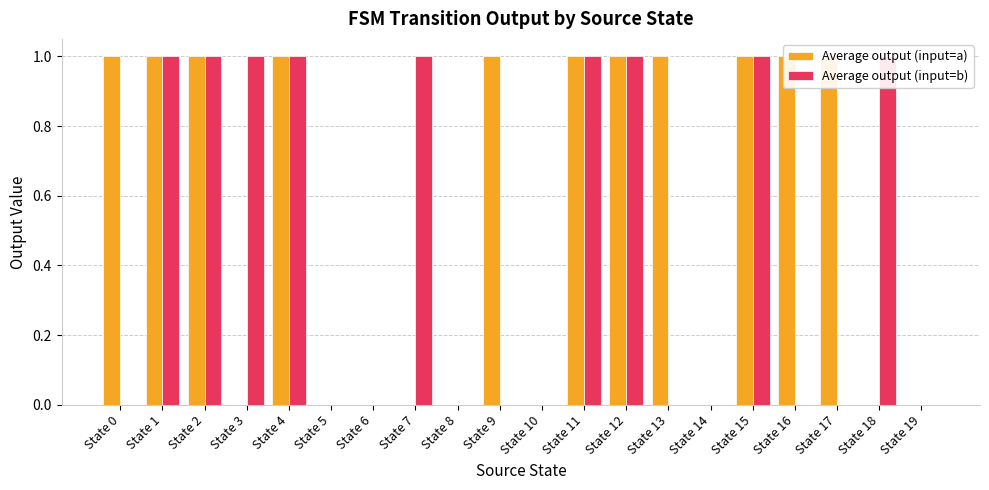

What is the approximate value of Average output (input=a) at State 15?

1